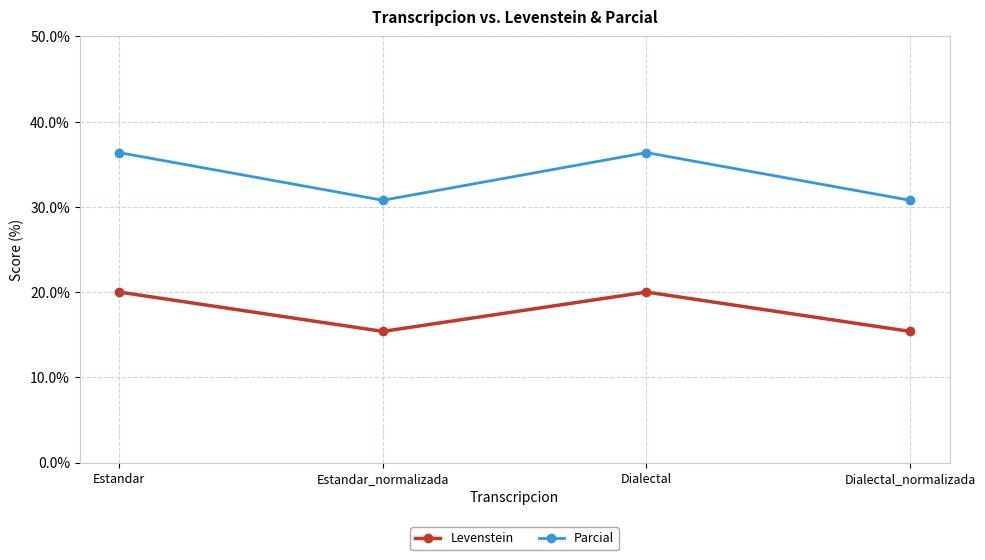

Reading left to right, what are all the values shown in this chart?

Levenstein: 20.0	15.4	20.0	15.4
Parcial: 36.4	30.8	36.4	30.8